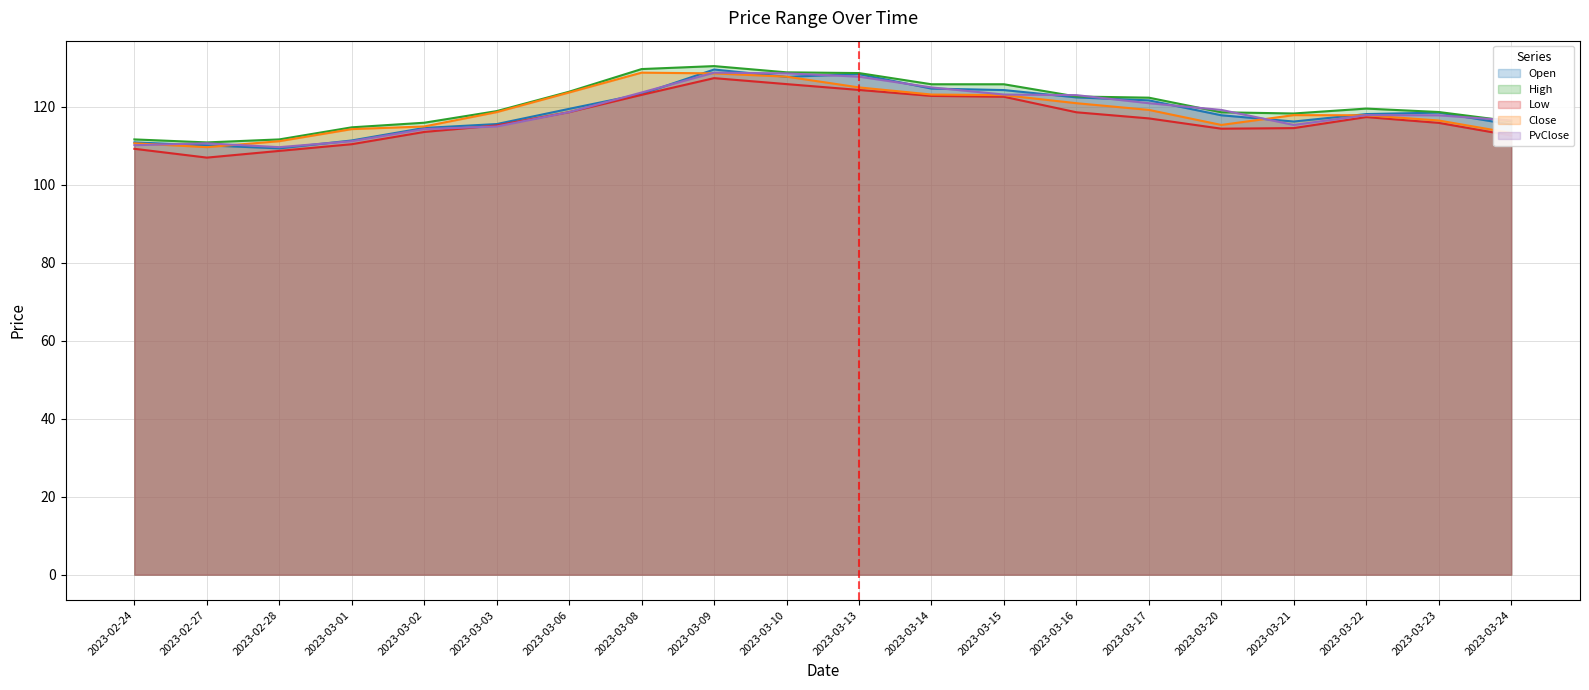

Rank the categories by High value from lowest to highest.

2023-02-27, 2023-02-24, 2023-02-28, 2023-03-01, 2023-03-02, 2023-03-24, 2023-03-21, 2023-03-20, 2023-03-23, 2023-03-03, 2023-03-22, 2023-03-17, 2023-03-16, 2023-03-06, 2023-03-14, 2023-03-15, 2023-03-13, 2023-03-10, 2023-03-08, 2023-03-09